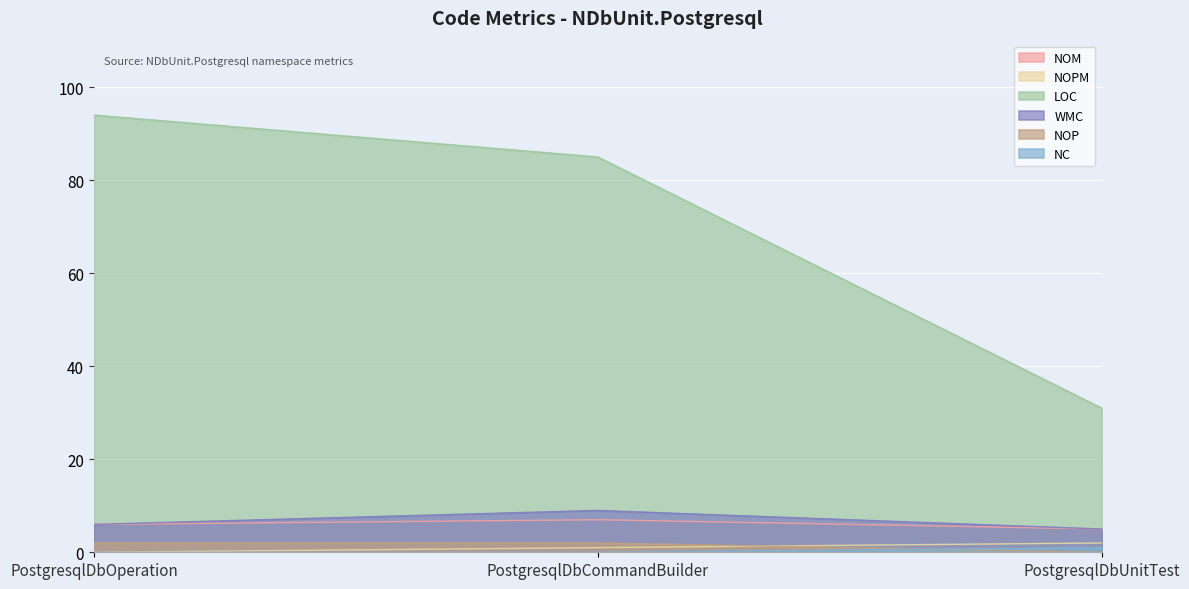

Rank the series at PostgresqlDbOperation from highest to lowest value.

LOC, NOM, WMC, NOP, NOPM, NC